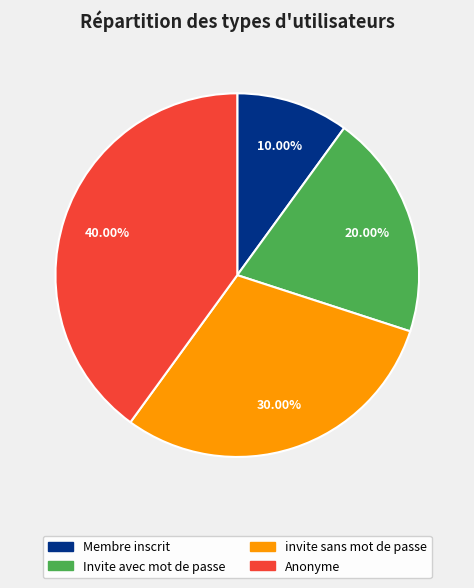

Rank the categories by value from highest to lowest.

Anonyme, invite sans mot de passe, Invite avec mot de passe, Membre inscrit